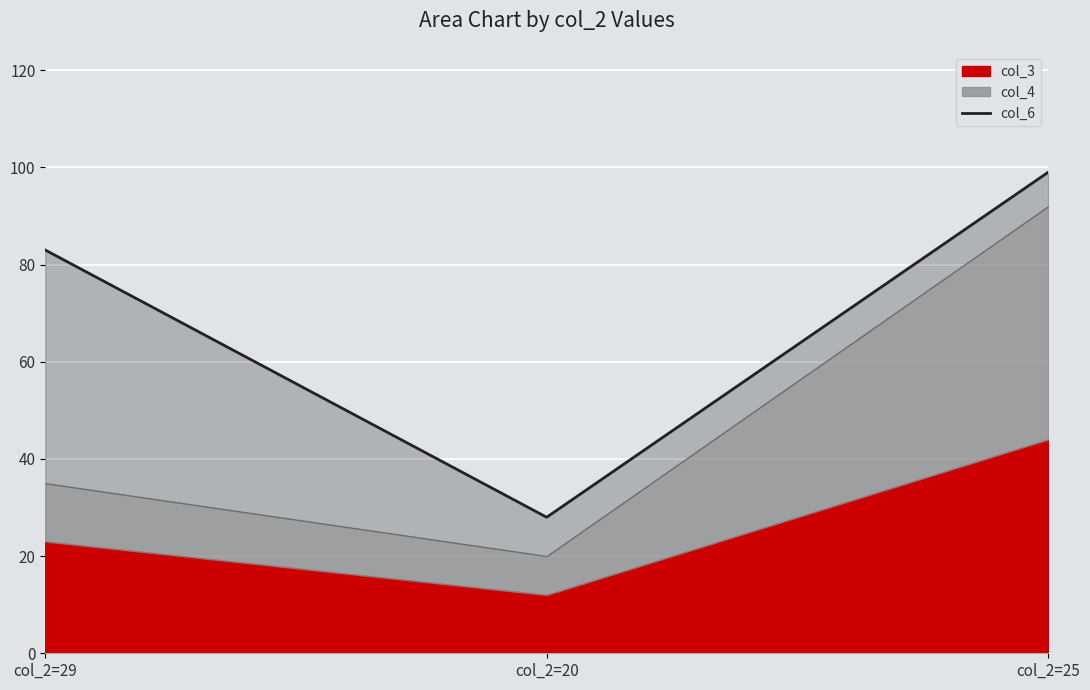

List the labels in order of value, largest first.

col_2=25, col_2=29, col_2=20